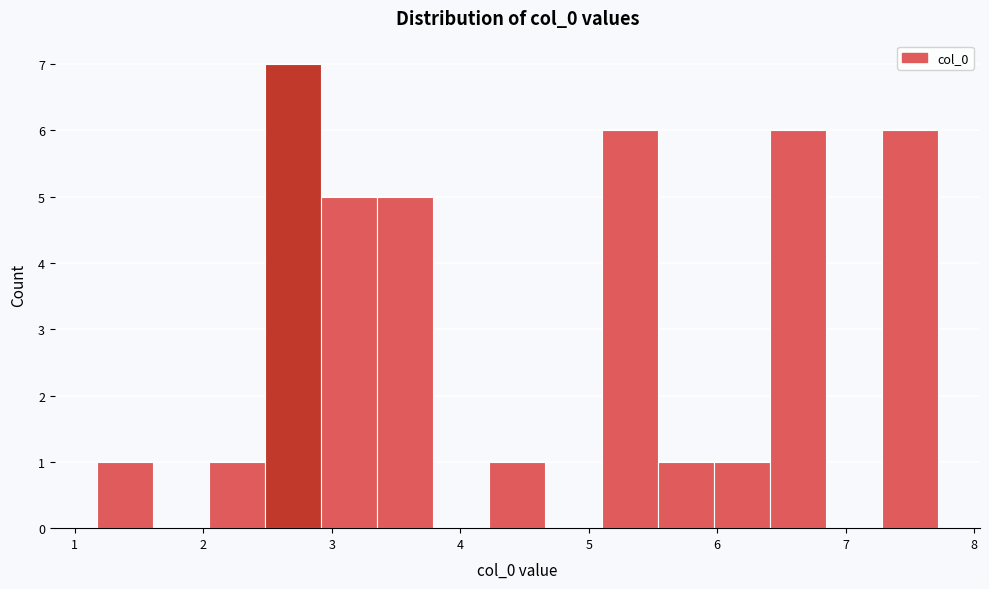

Reading left to right, list every bar in this chart as the range it spans on the x-axis followed by its height. Neither the bar edges nor the heights are printed on the chart, so give them approximately, as read against the axes.

1.2 to 1.6: 1
1.6 to 2.0: 0
2.0 to 2.5: 1
2.5 to 2.9: 7
2.9 to 3.4: 5
3.4 to 3.8: 5
3.8 to 4.2: 0
4.2 to 4.7: 1
4.7 to 5.1: 0
5.1 to 5.5: 6
5.5 to 6.0: 1
6.0 to 6.4: 1
6.4 to 6.8: 6
6.8 to 7.3: 0
7.3 to 7.7: 6